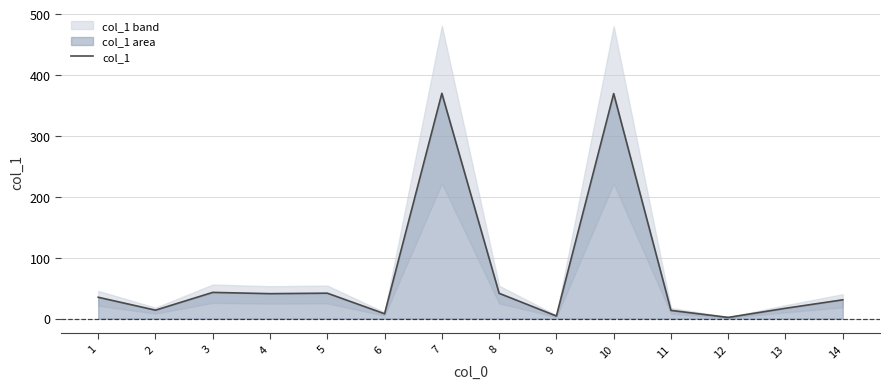

What is the change in value from 3 to 13?

-26.1